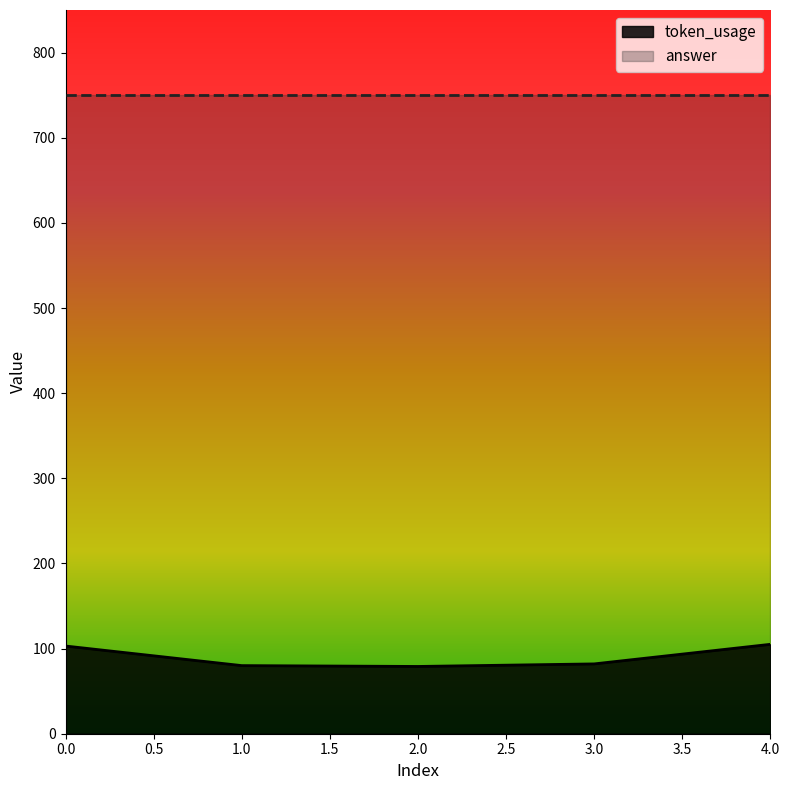

What is the ratio of the value at 1 to the value at 4?

0.8